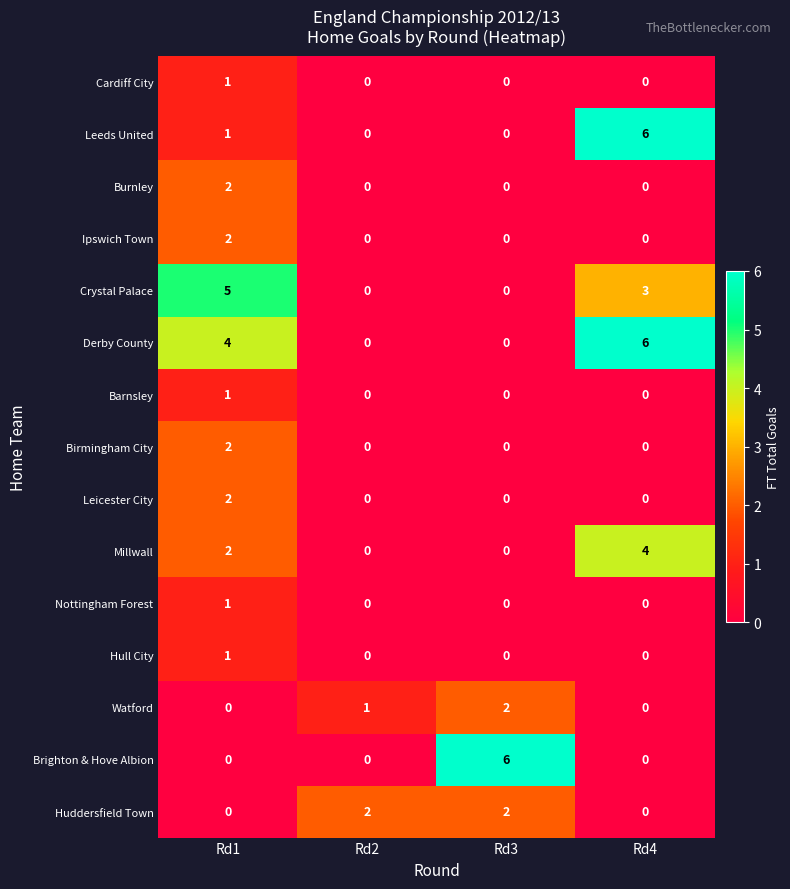

True or false: Leicester City has a value of 0 at Rd3.

True